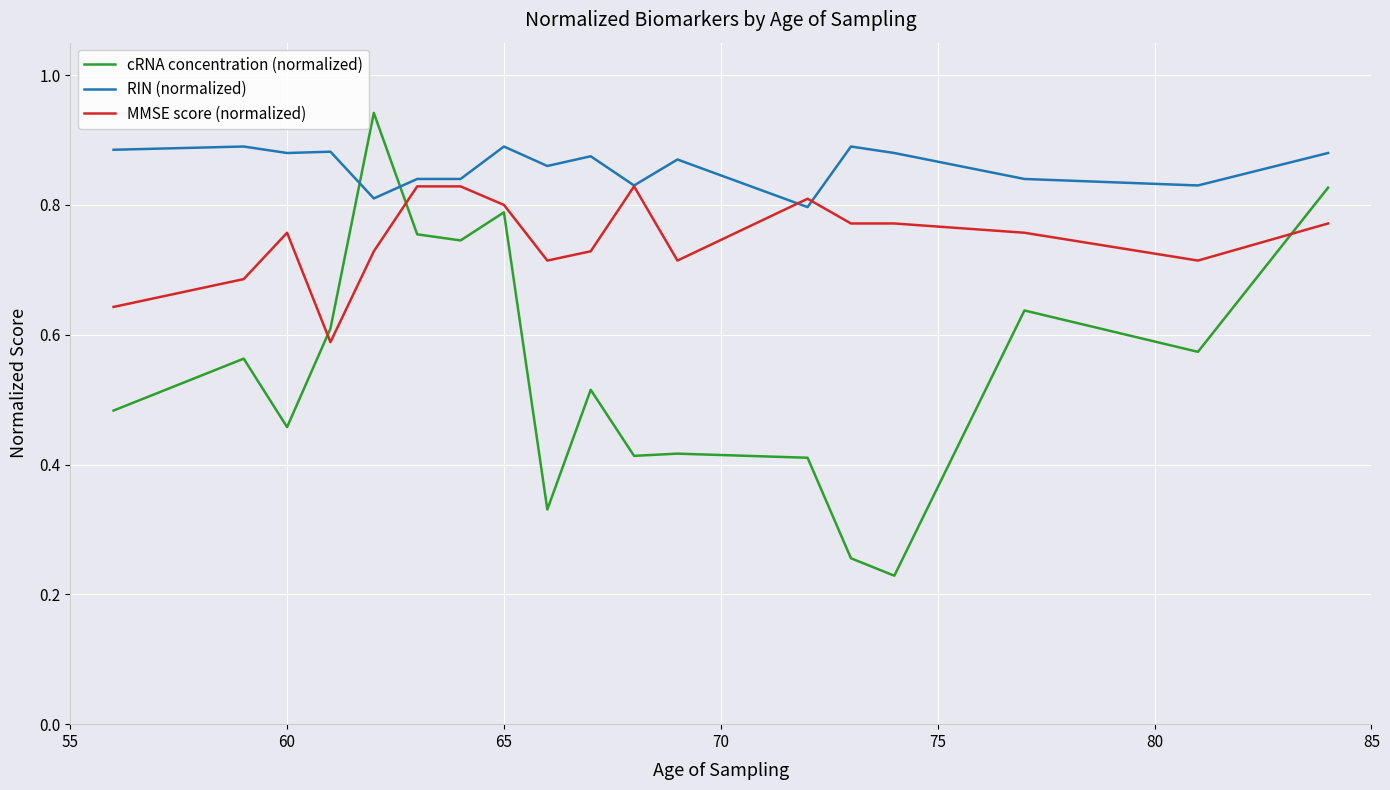

True or false: cRNA concentration (normalized) and RIN (normalized) intersect in this chart.

True